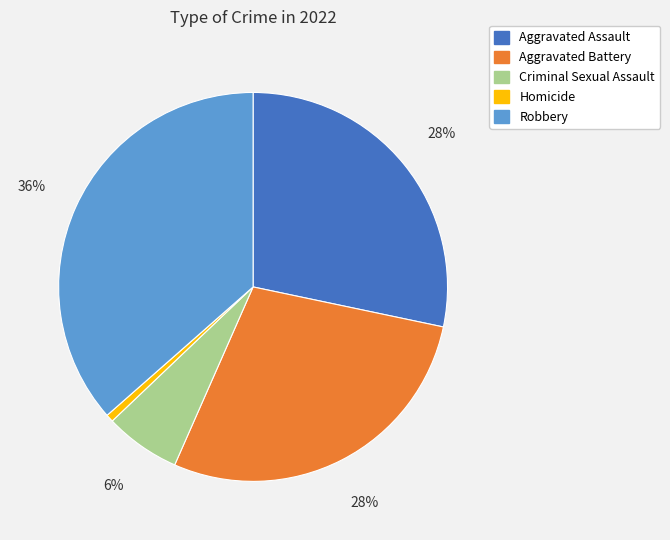

To the nearest percent, what is the average slice percentage?

20%